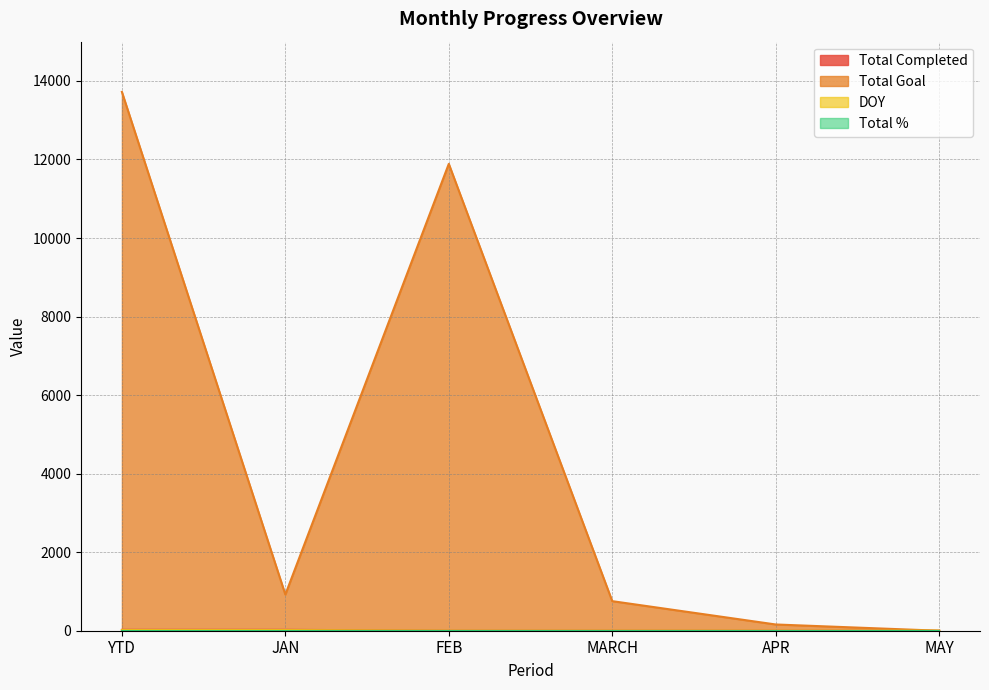

True or false: Total Completed and Total Goal cross at least once.

False